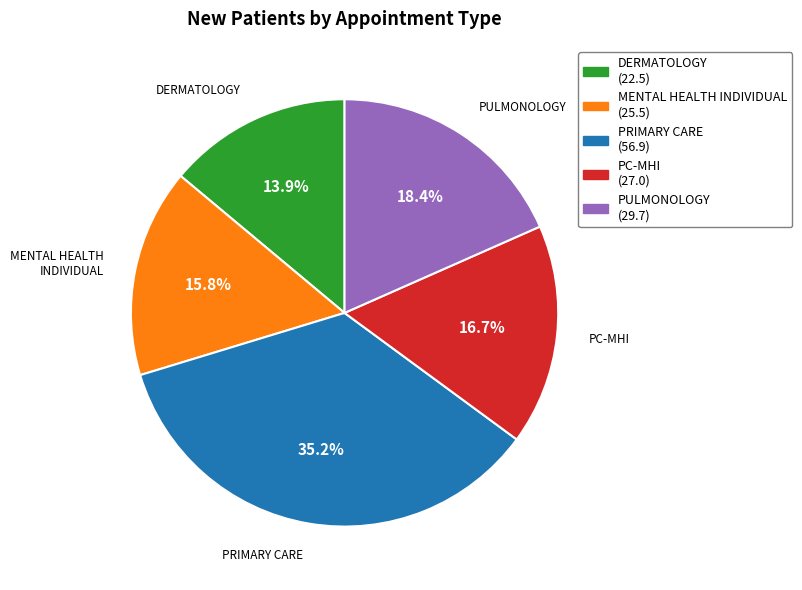

Does any single category account for the majority?

No